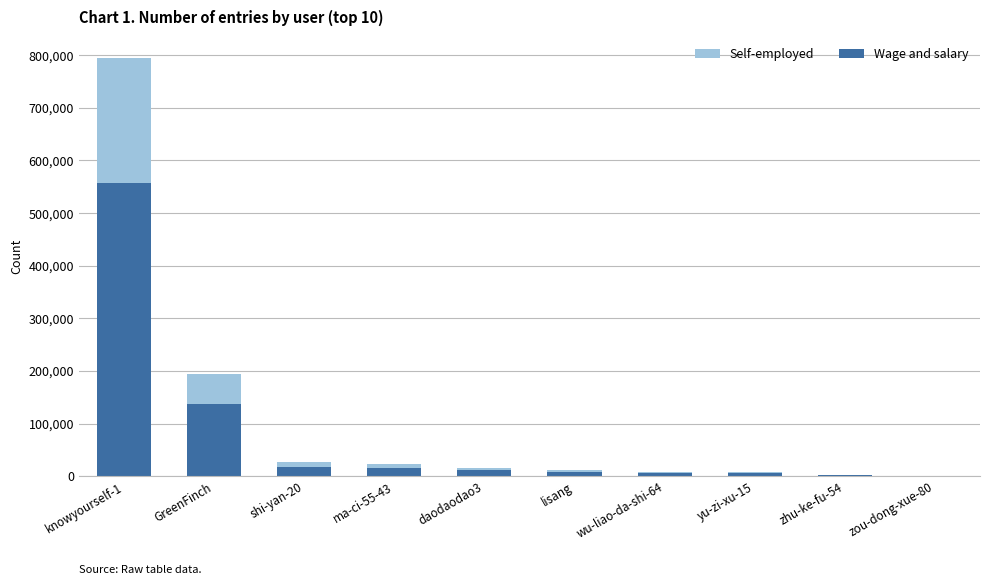

Where is Wage and salary nearest to the value 278720?

GreenFinch